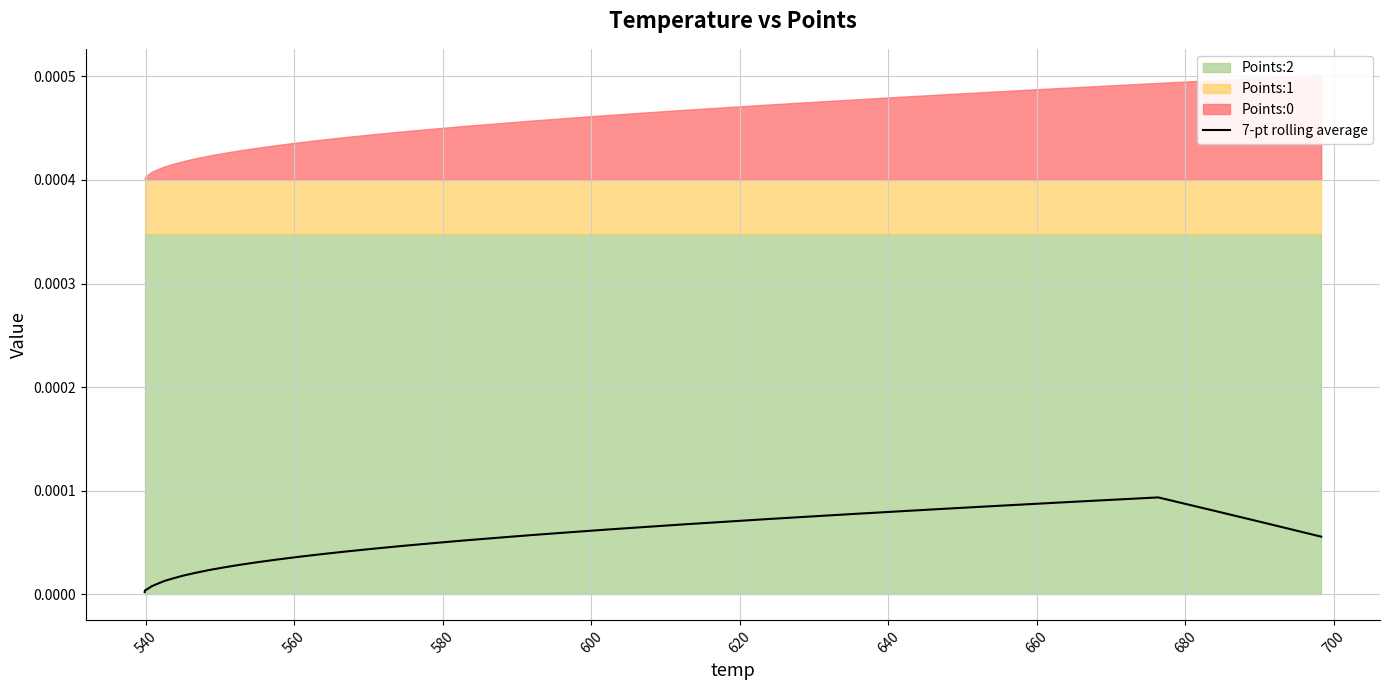

Does the chart display data point markers on the line(s)?

No